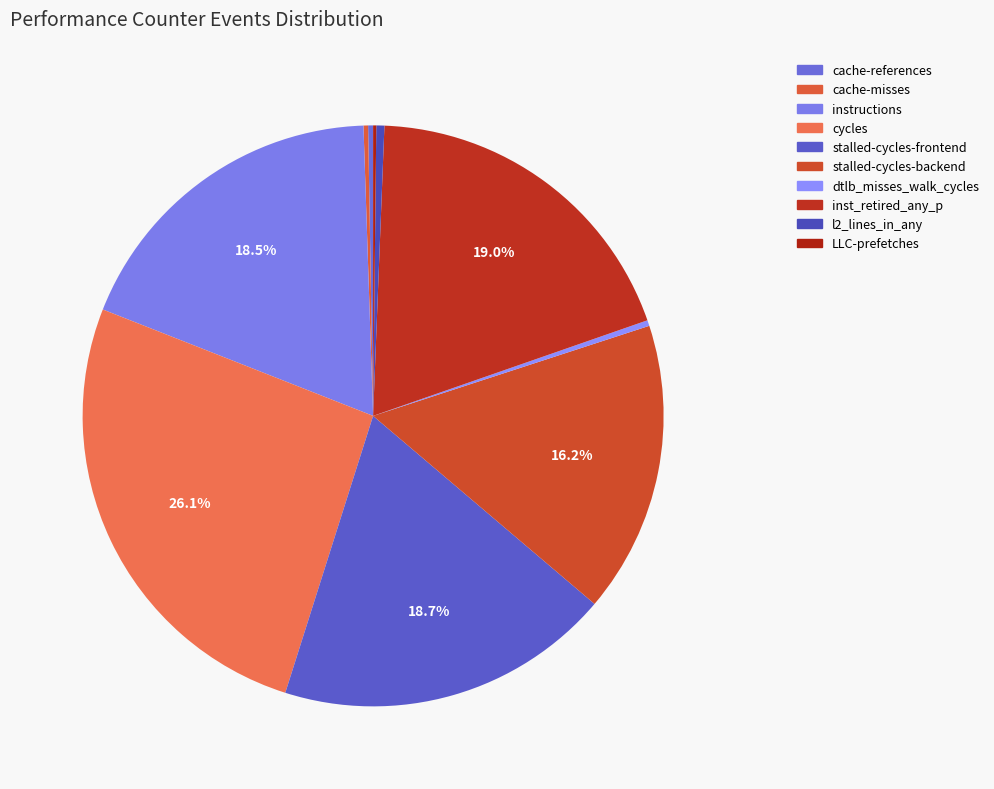

Is it true that dtlb_misses_walk_cycles is 0% of the pie?

True